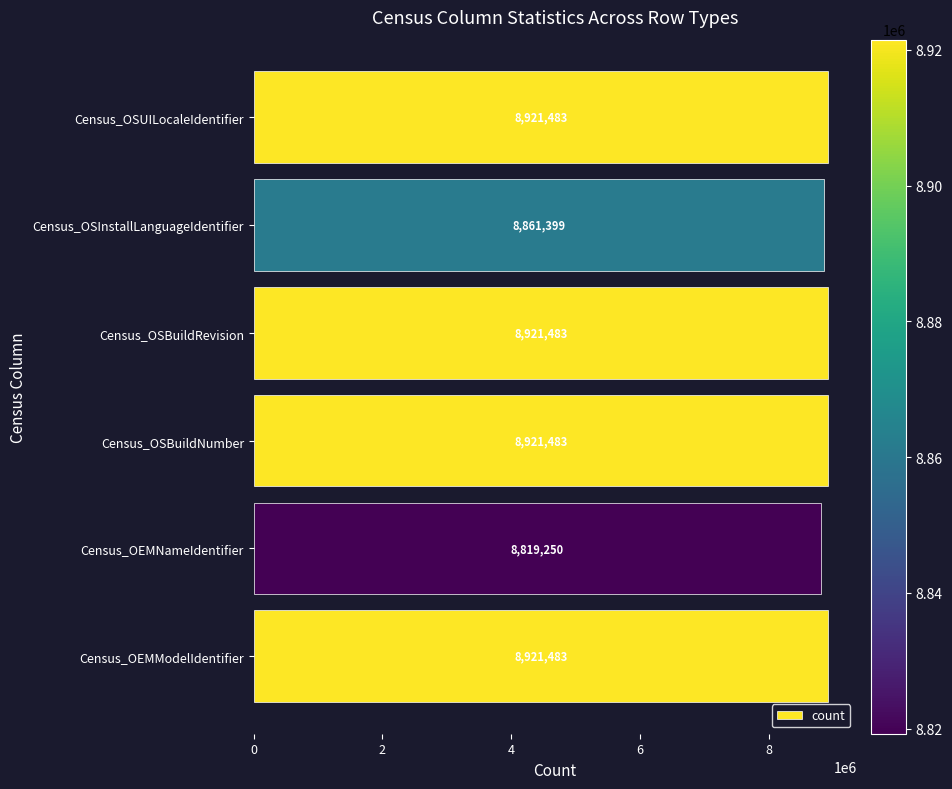

The value at Census_OSInstallLanguageIdentifier is 8861399. True or false?

True